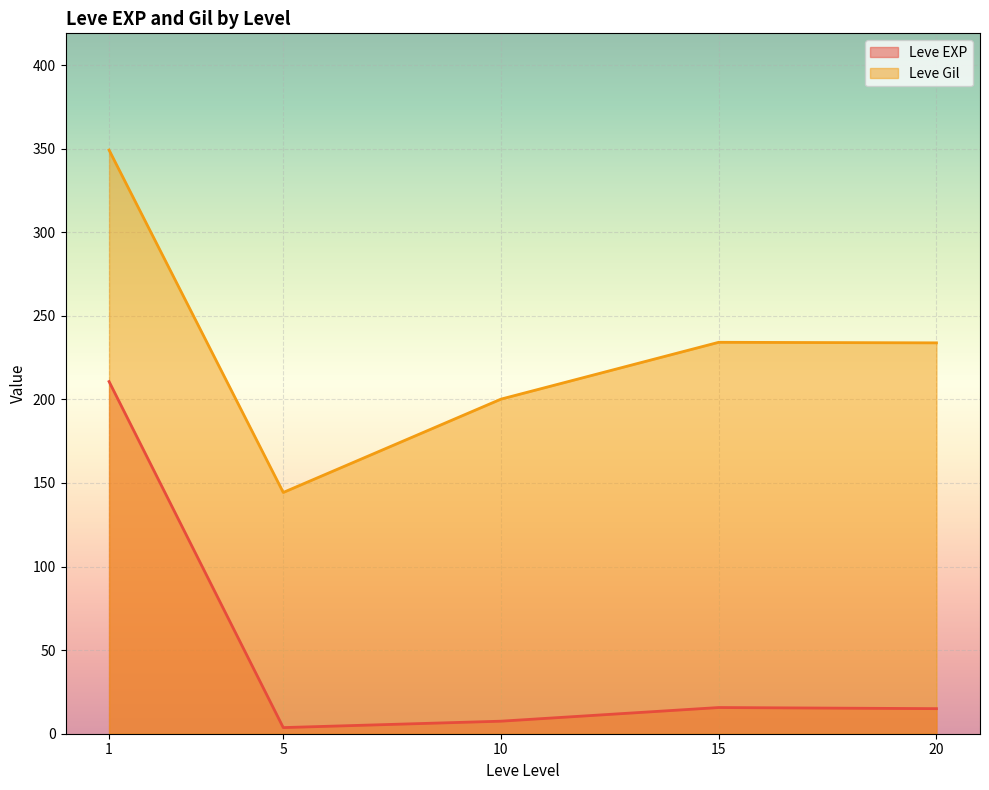

What is the minimum value shown in the chart?

3.7